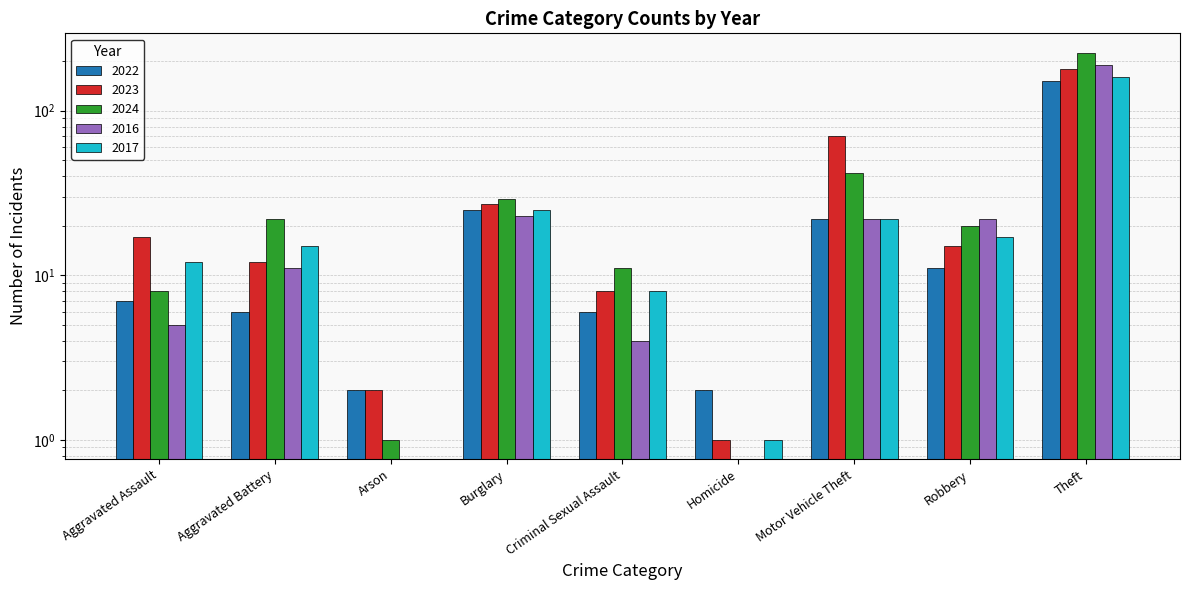

Between Burglary and Theft, which is larger?

Theft